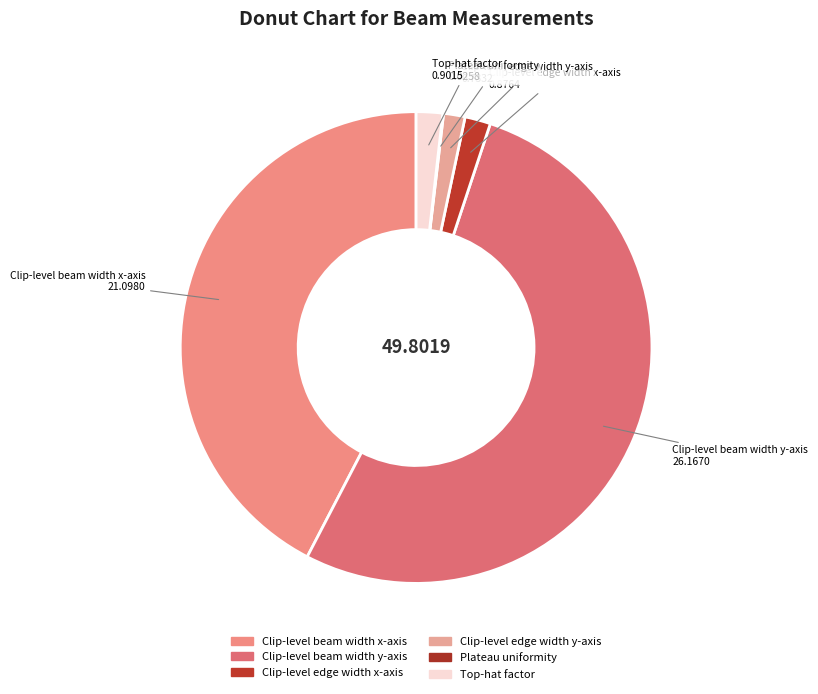

What is the ratio of the value at Clip-level beam width y-axis to the value at Clip-level beam width x-axis?

1.2